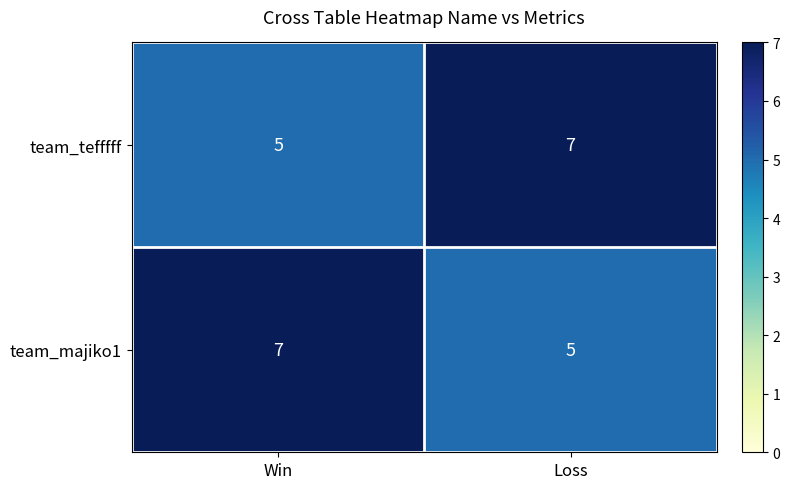

What is the greatest value displayed?

7